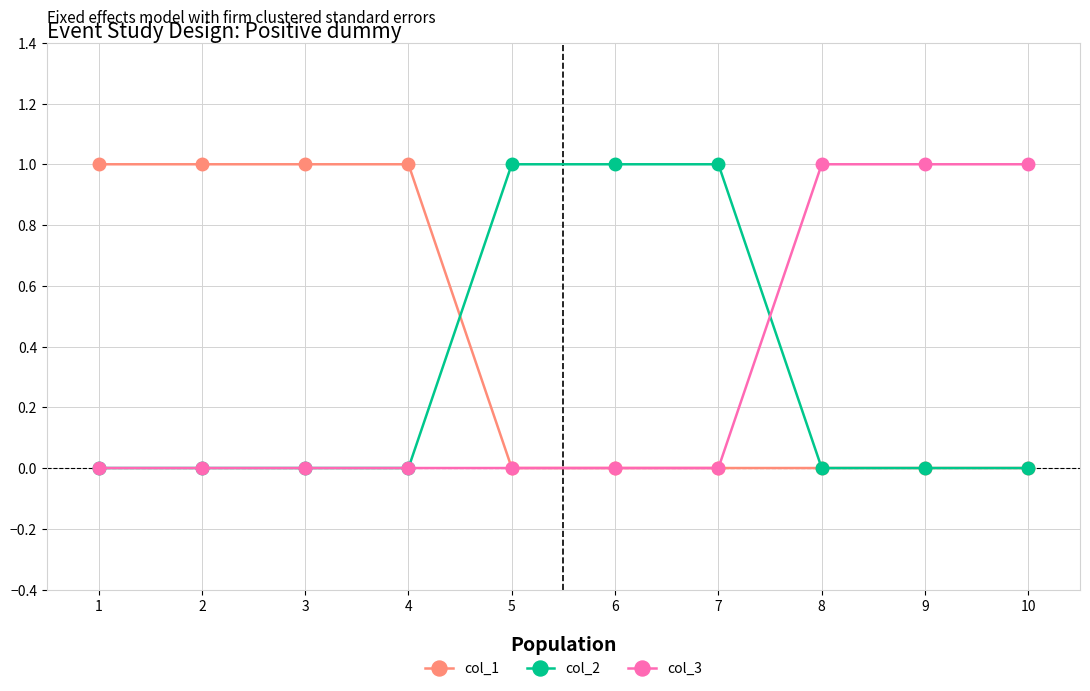

How many col_3 values are between 0 and 1?

10